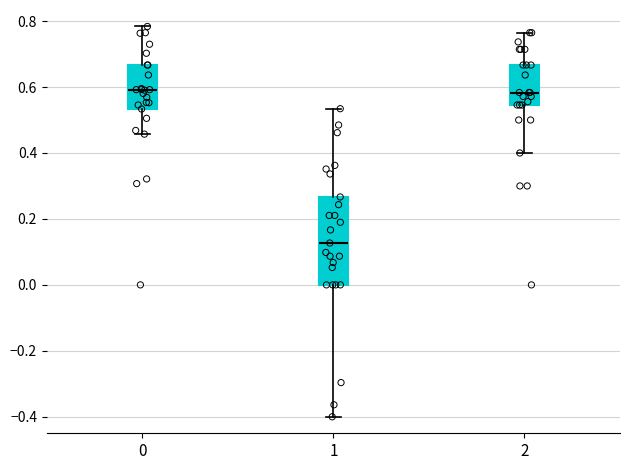

Where does the lower whisker of the box at x = 1 end on the y-axis? The values are not printed on the chart, so give them approximately, as read against the axis.

-0.40